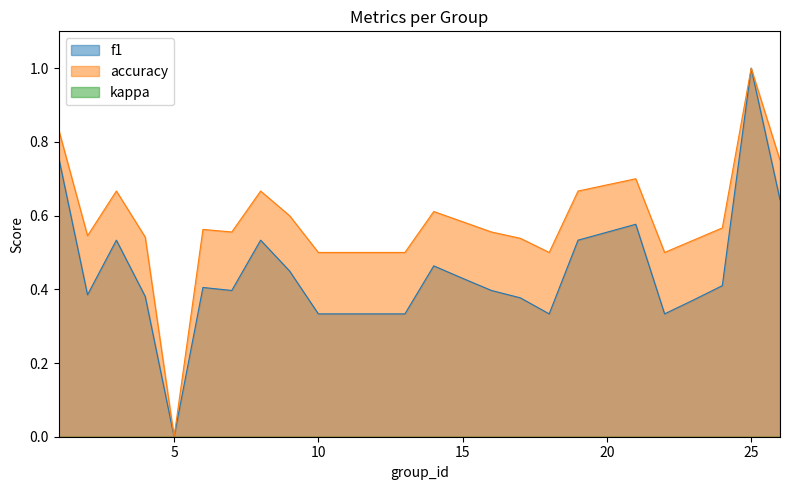

List the series in order of their overall mean, highest first.

accuracy, f1